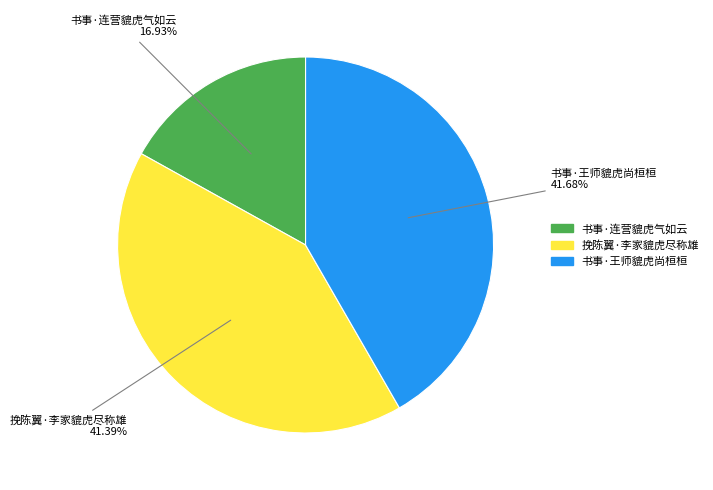

Is there any slice that represents more than half of the pie?

No